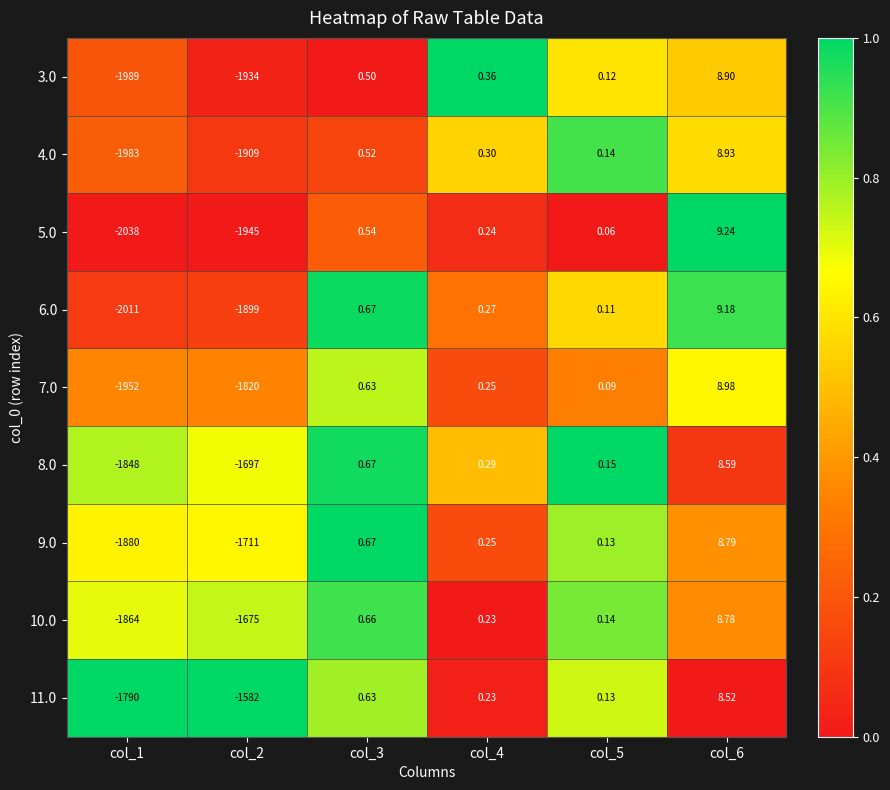

Rank the series by their maximum value, from highest to lowest.

5.0, 6.0, 7.0, 4.0, 3.0, 9.0, 10.0, 8.0, 11.0